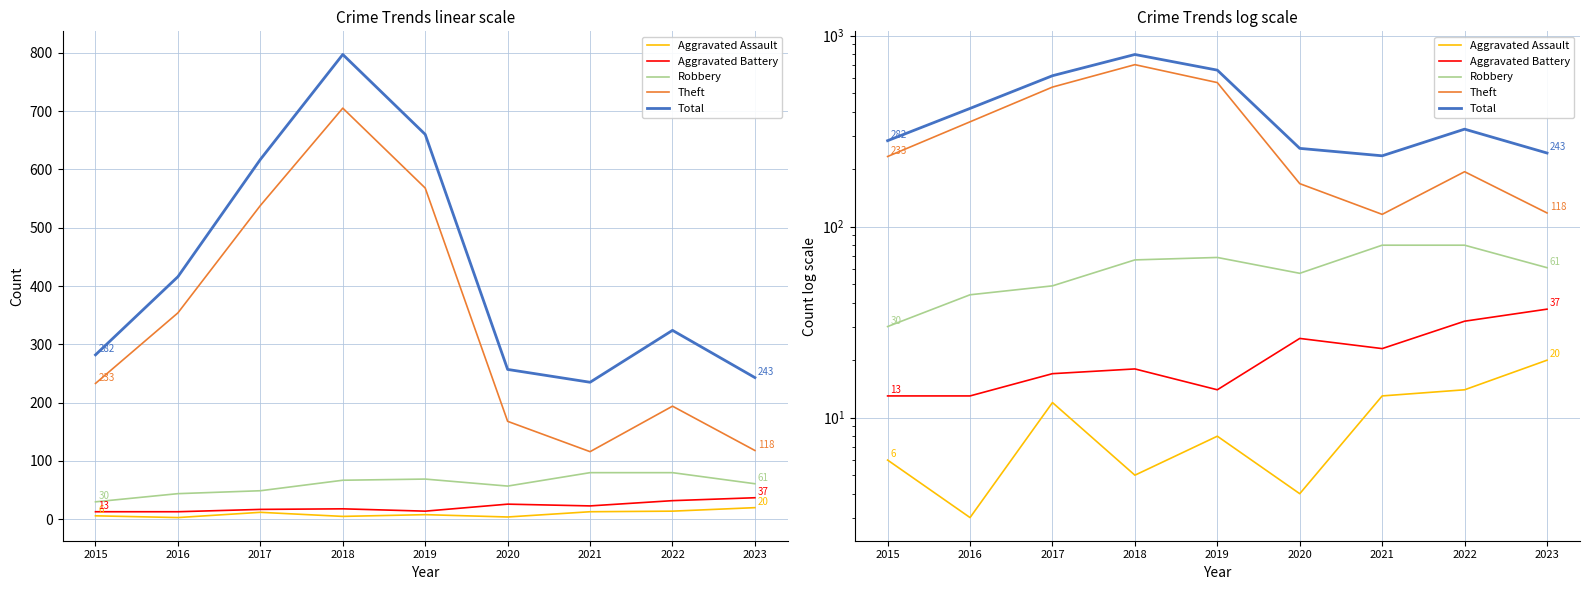

At which category does Theft reach its first local valley?

2021